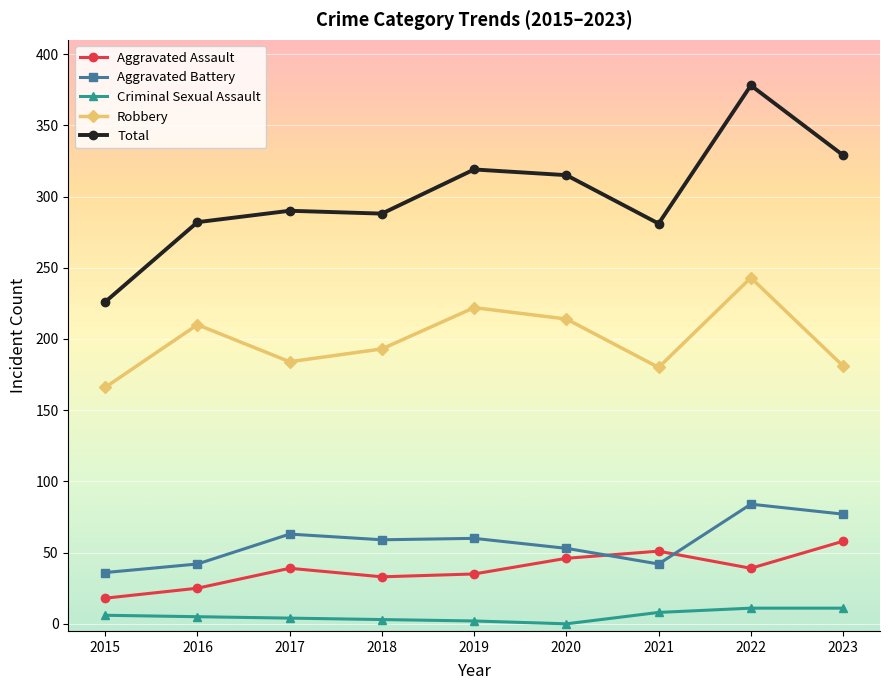

Which series changed the most between 2016 and 2023?

Total